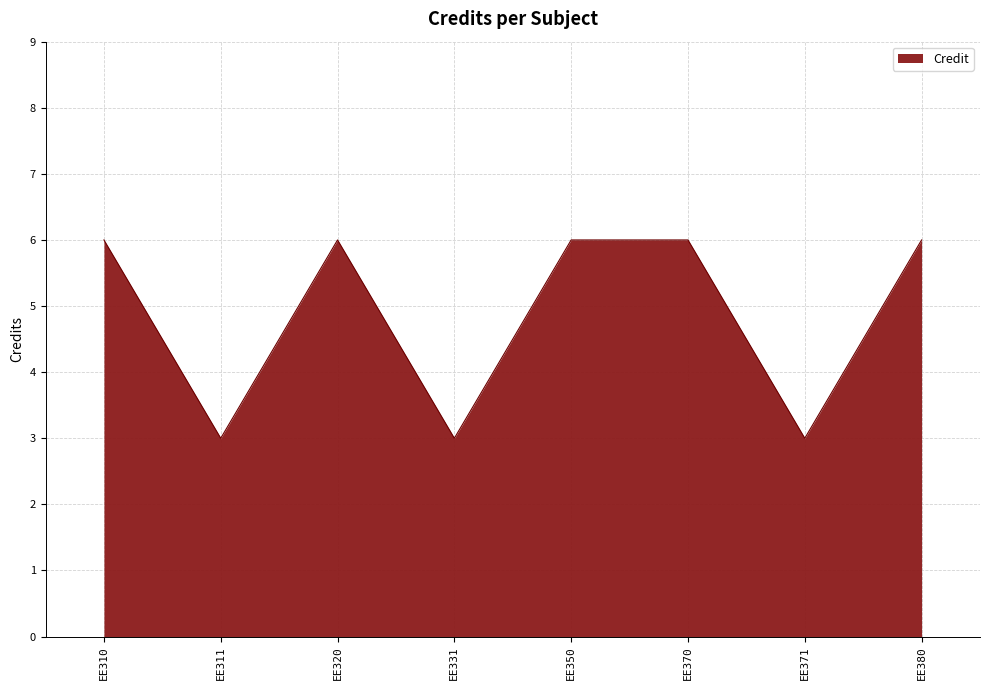

The value at EE320 is 2. True or false?

False